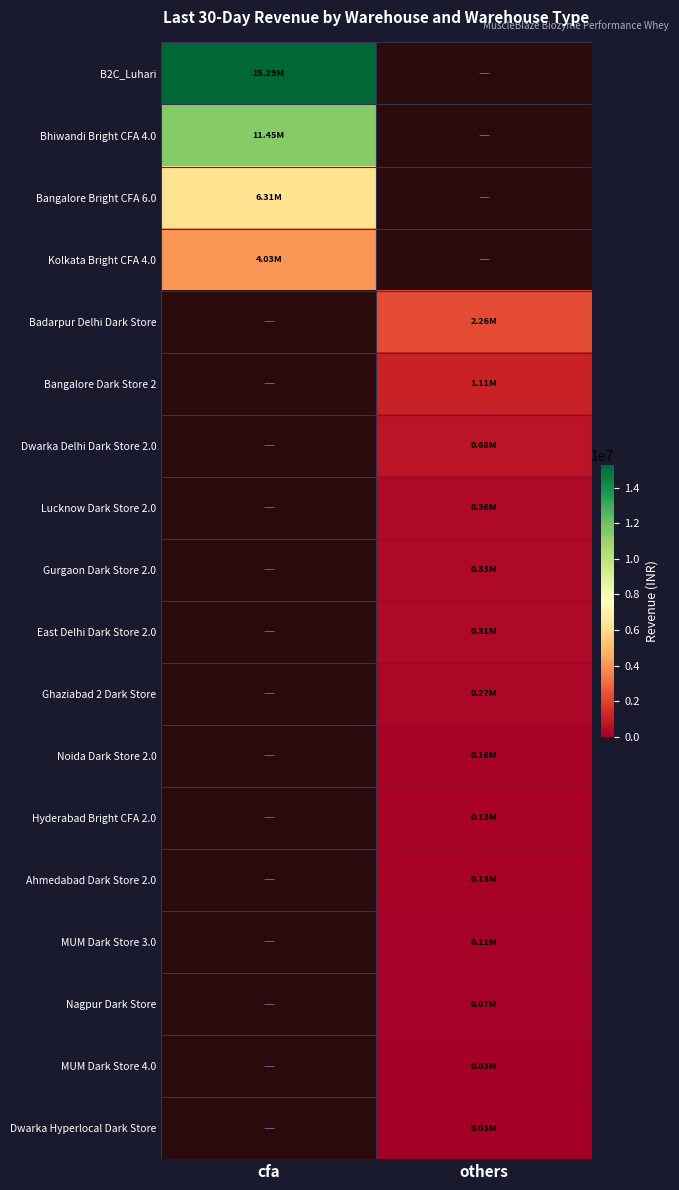

At which label does Dwarka Hyperlocal Dark Store first exceed 25792?

others